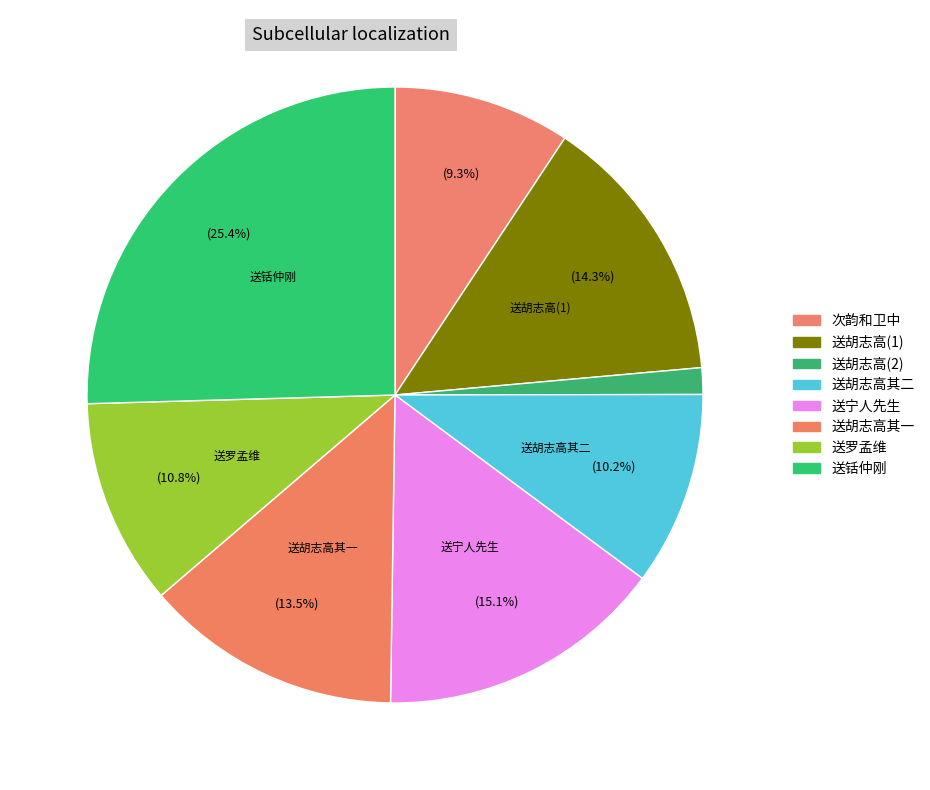

How many segments does this pie chart have?

8